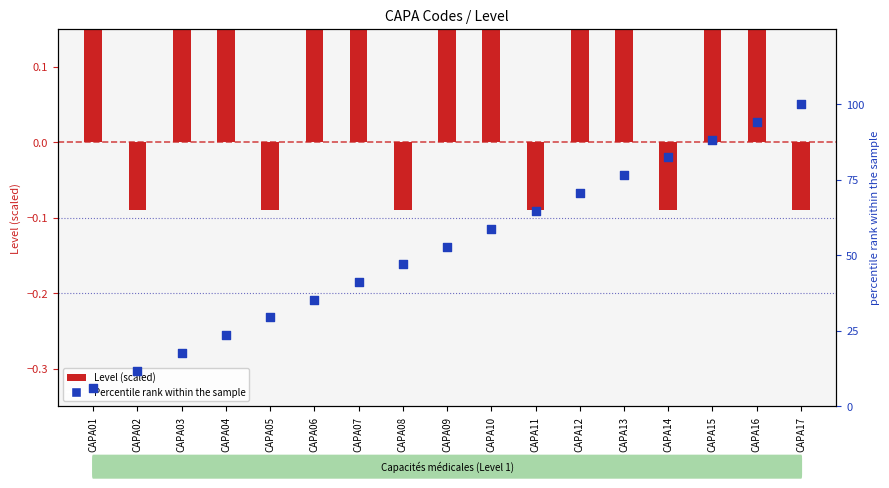

At how many categories does at least one series exceed 23?

14